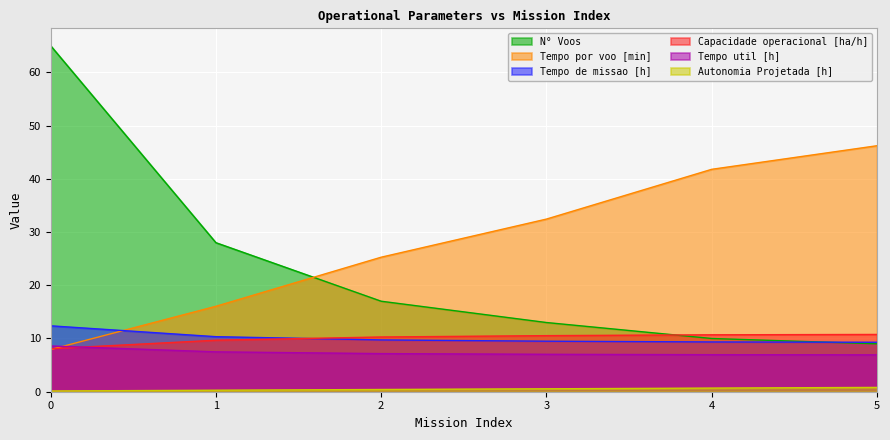

How many times do Tempo util [h] and Tempo por voo [min] cross each other?

1